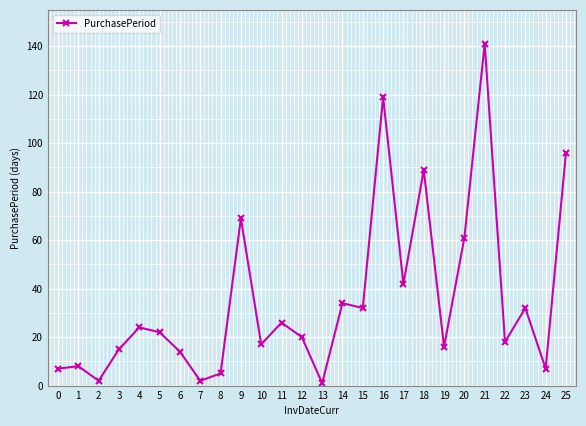

At which label does the data first exceed 22?

4